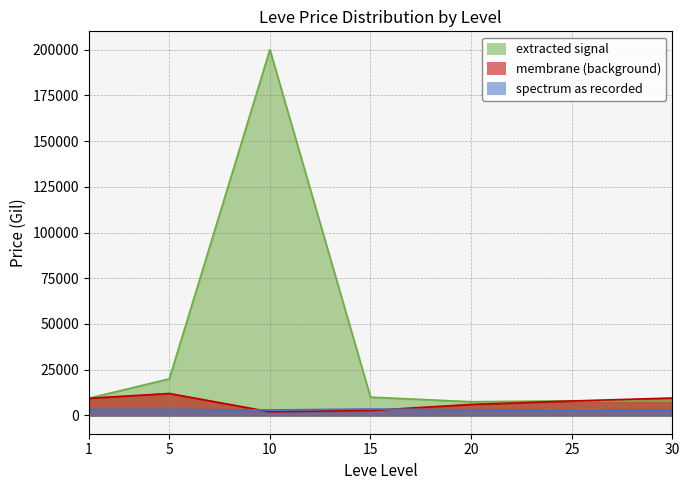

Which has a higher value, 30 or 25?

30